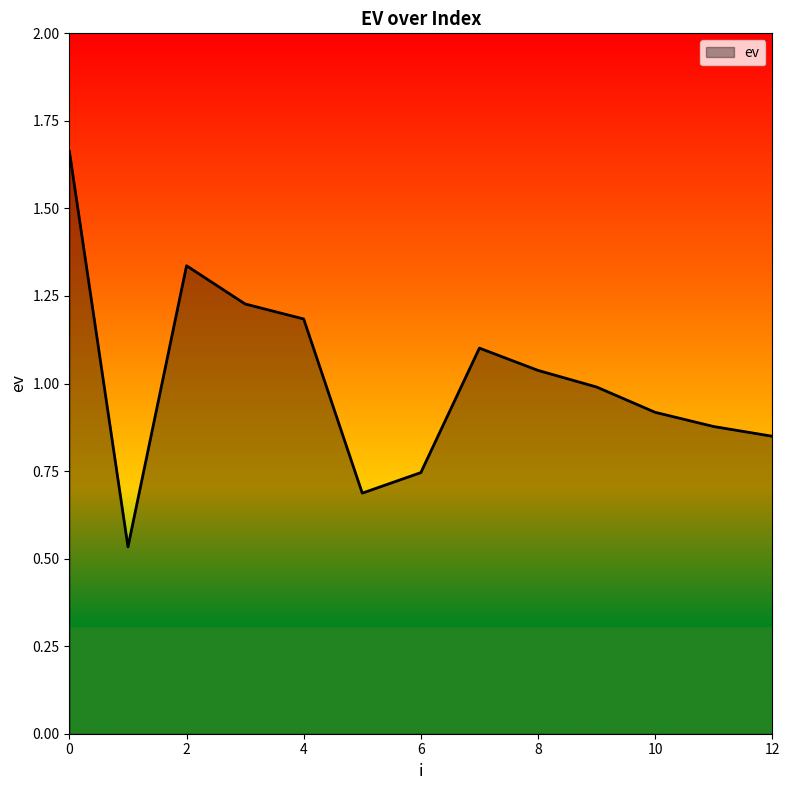

What is the difference between the maximum and minimum values?

1.1